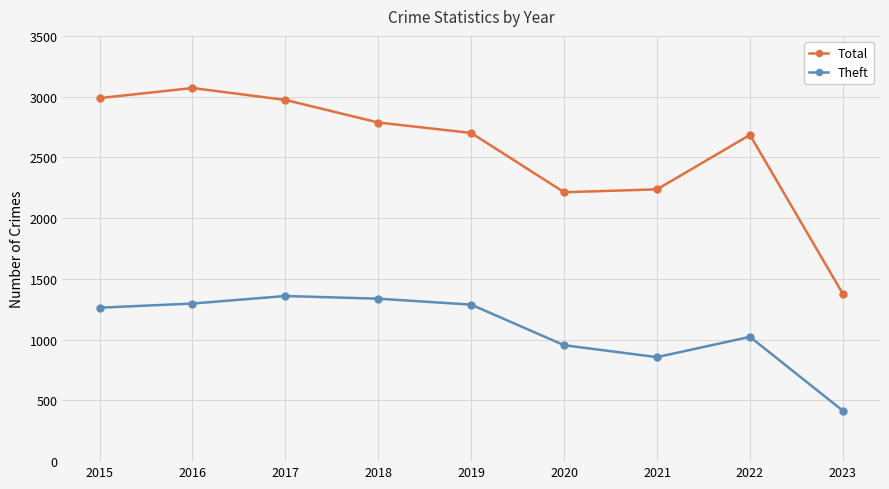

What is the approximate value of Theft at 2019?

1288